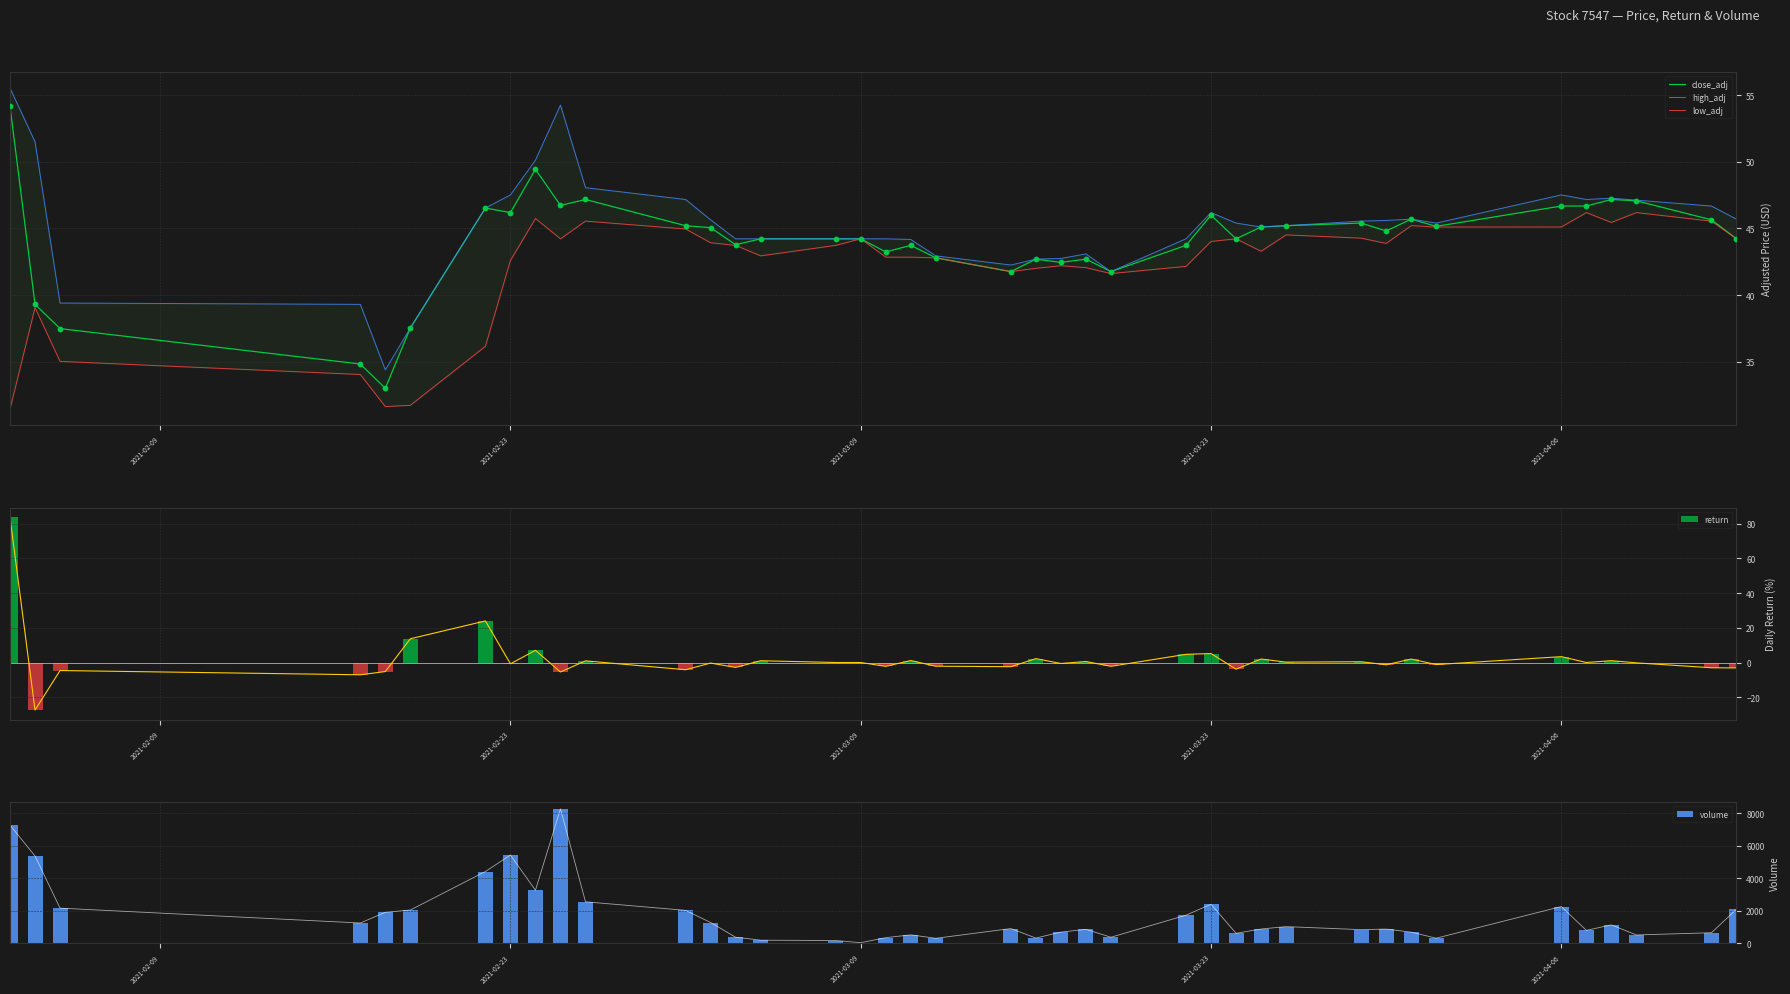

The close_adj series shows 17.1 at 2021-03-23. True or false?

False